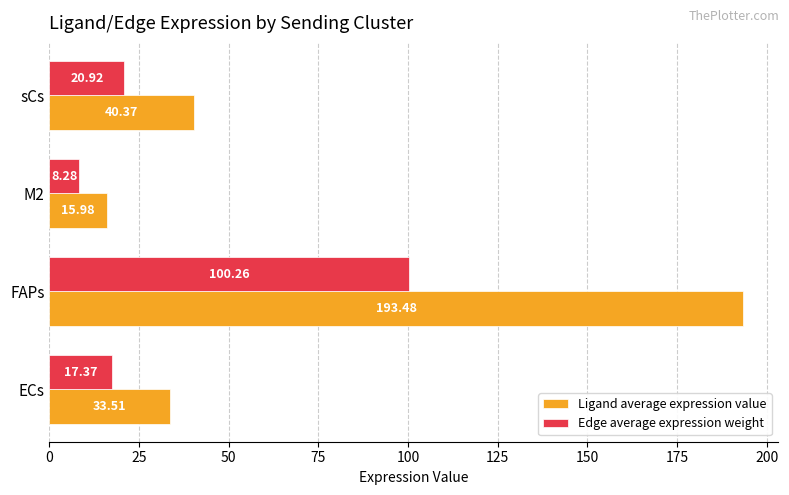

At which label is Ligand average expression value closest to 104?

sCs